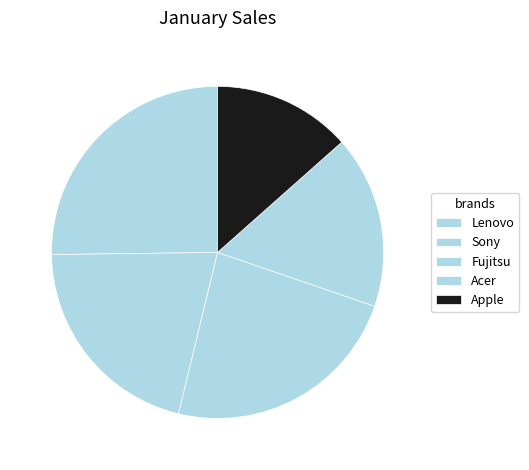

To the nearest percent, what portion does Fujitsu represent?

24%